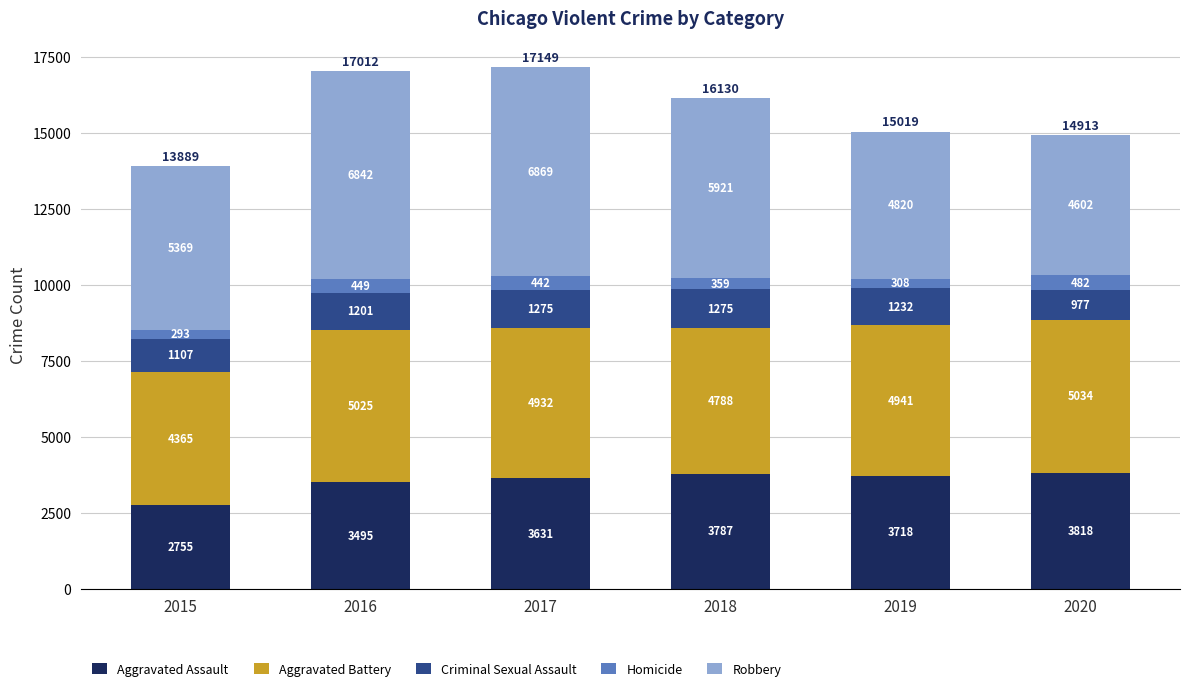

At which label does Aggravated Assault reach its peak?

2020